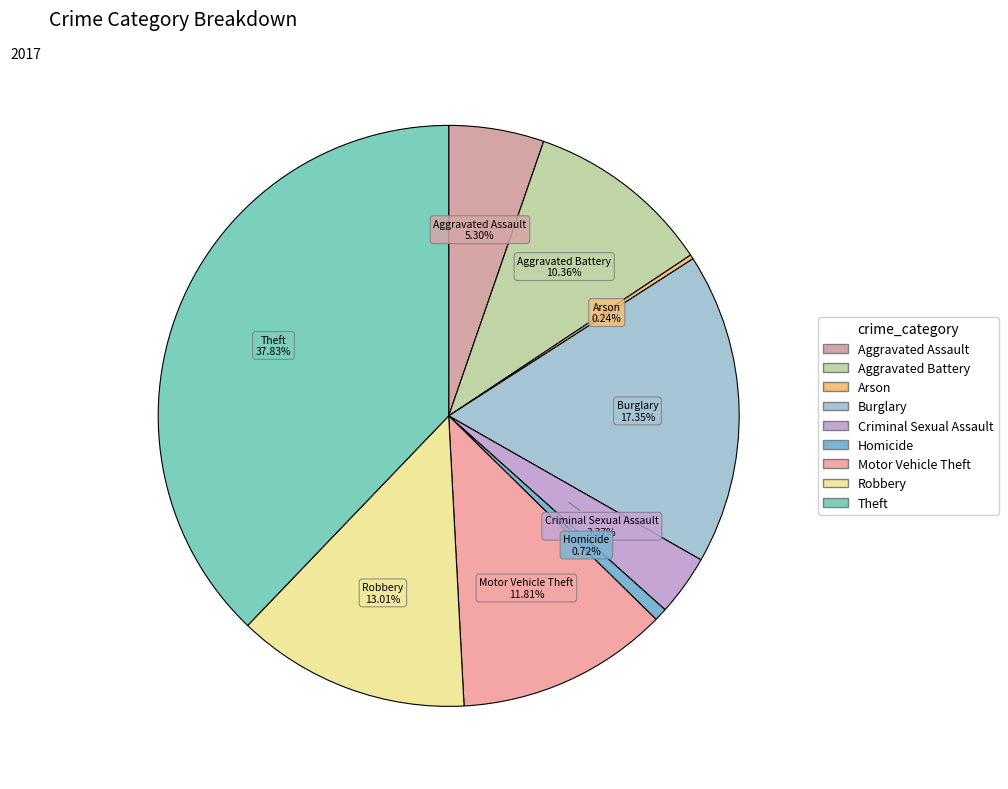

Is there any slice that represents more than half of the pie?

No